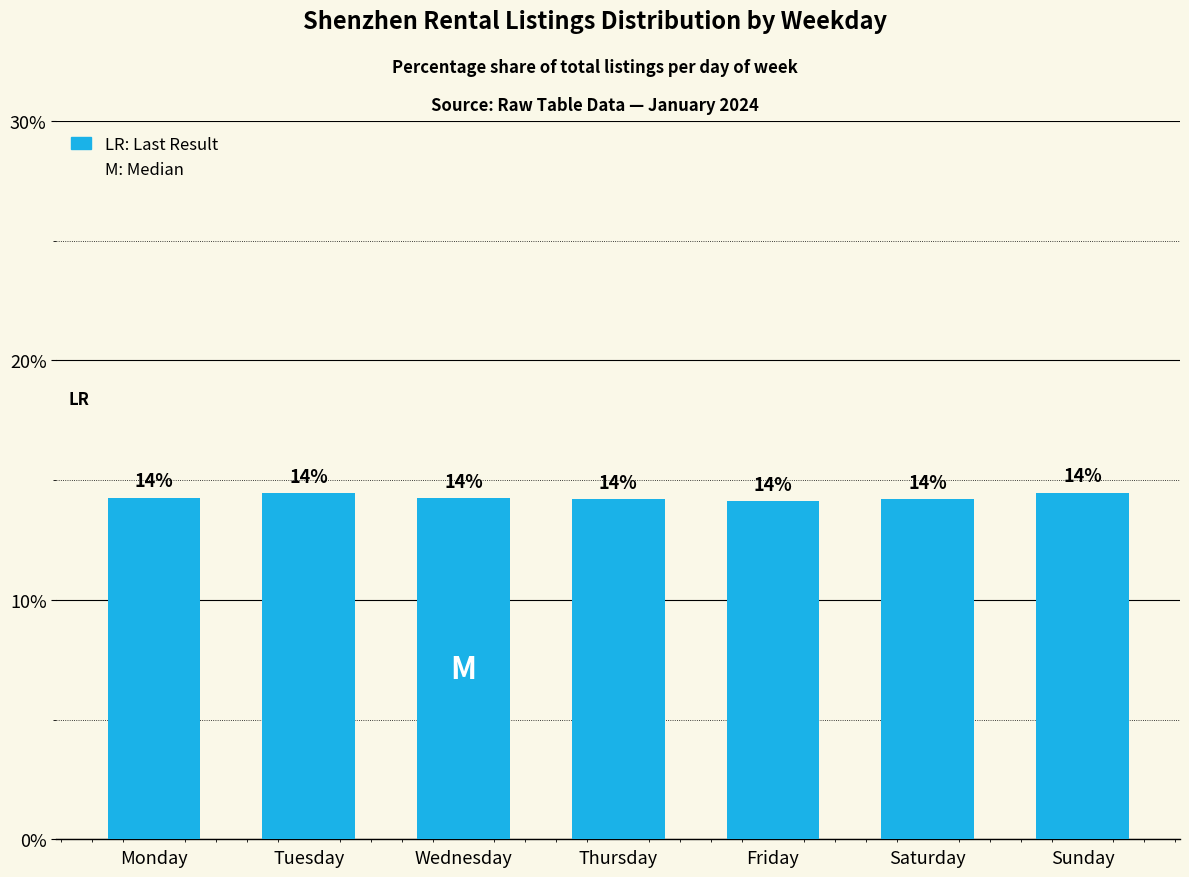

Which has a higher value, Monday or Saturday?

Monday